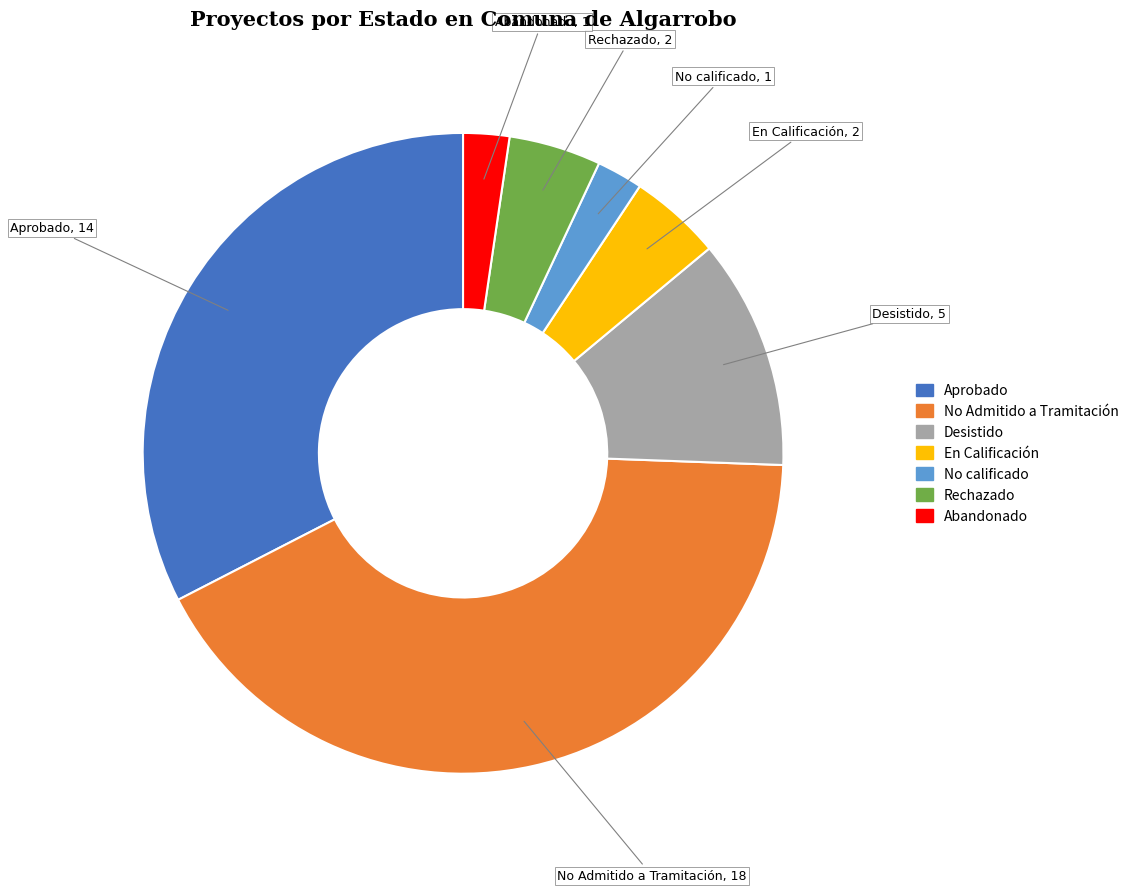

True or false: Aprobado accounts for 44% of the total.

False